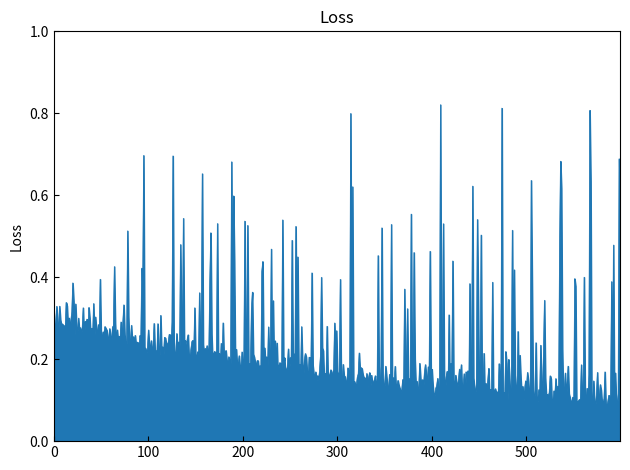

How many lines are shown in the chart?

1